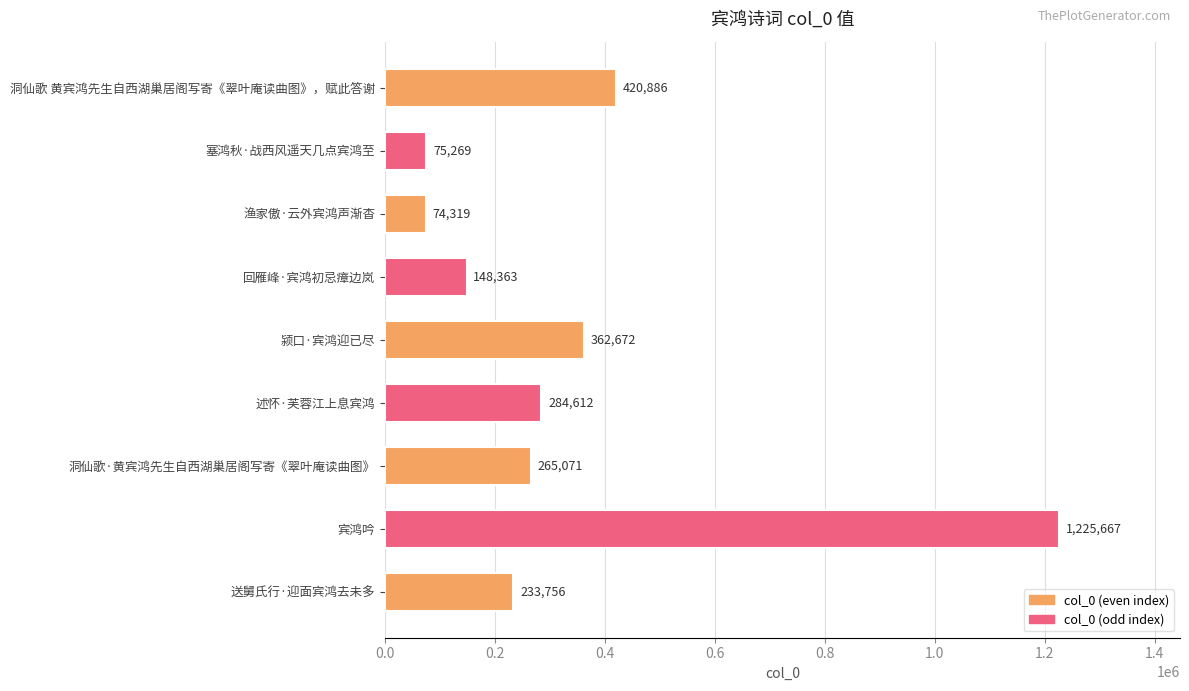

Reading bottom to top, extract all data points from this chart.

送舅氏行·迎面宾鸿去未多=233756	宾鸿吟=1225667	洞仙歌·黄宾鸿先生自西湖巢居阁写寄《翠叶庵读曲图》=265071	述怀·芙蓉江上息宾鸿=284612	颍口·宾鸿迎已尽=362672	回雁峰·宾鸿初忌瘴边岚=148363	渔家傲·云外宾鸿声渐杳=74319	塞鸿秋·战西风遥天几点宾鸿至=75269	洞仙歌 黄宾鸿先生自西湖巢居阁写寄《翠叶庵读曲图》，赋此答谢=420886